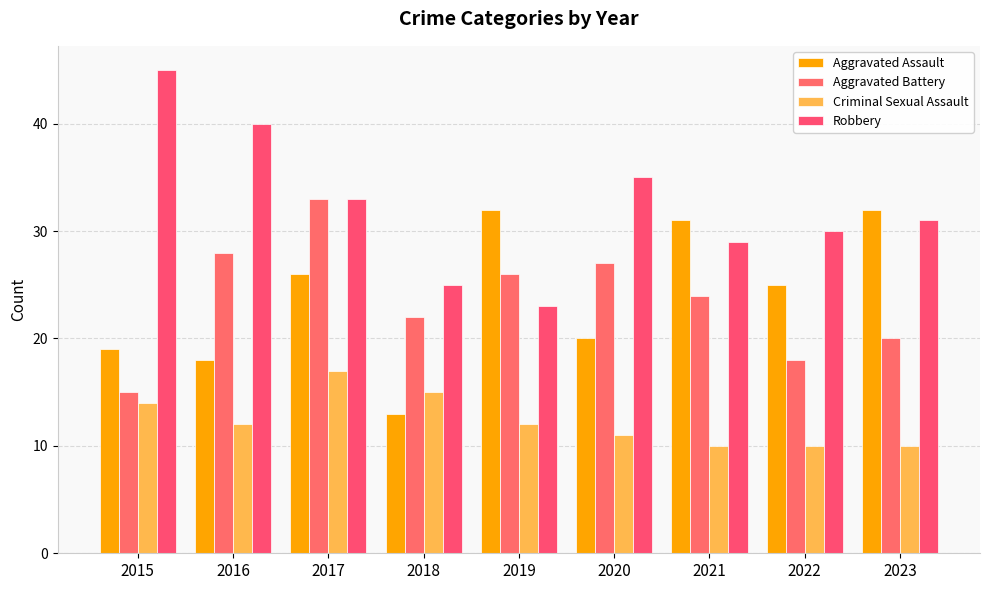

What is the difference between the maximum and second lowest values in the Aggravated Assault series?

14